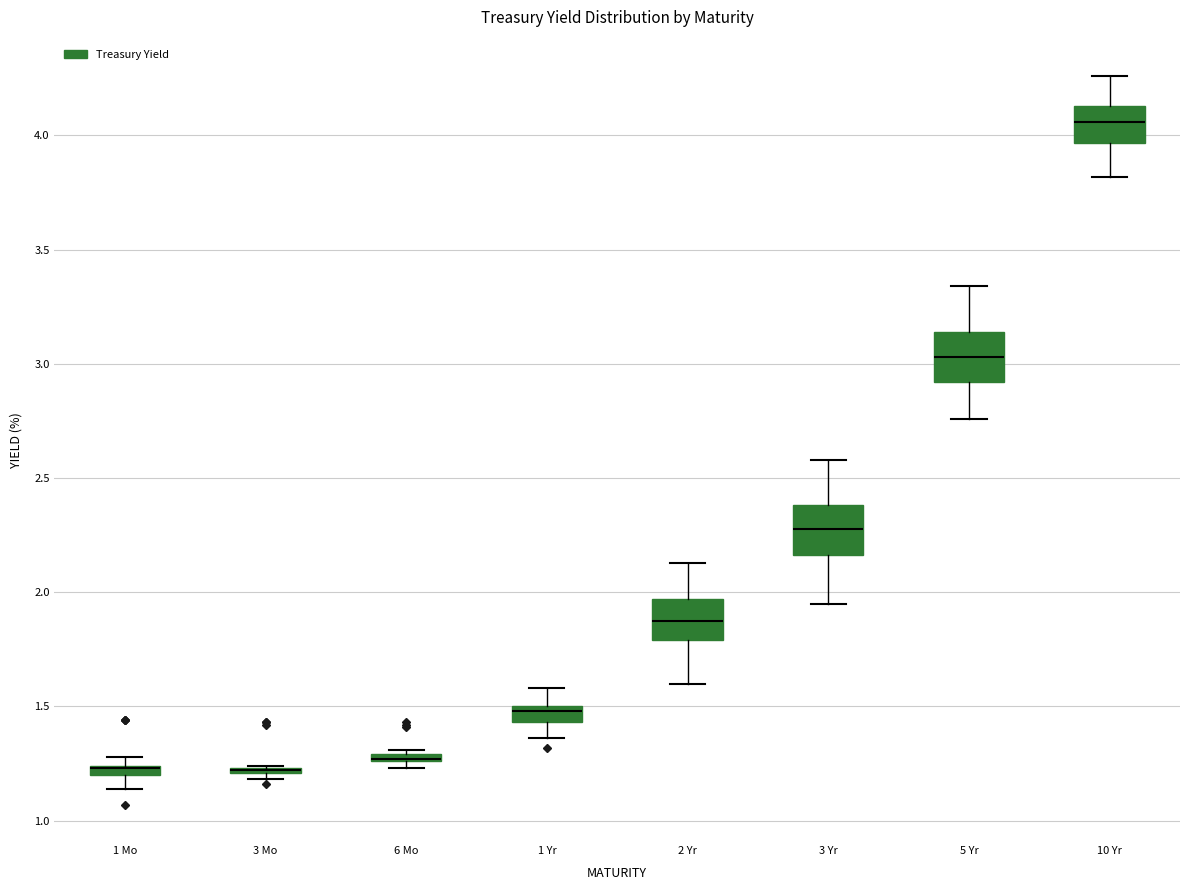

Where is the upper edge of the box for 3 Yr on the y-axis? The values are not printed on the chart, so give them approximately, as read against the axis.

2.40